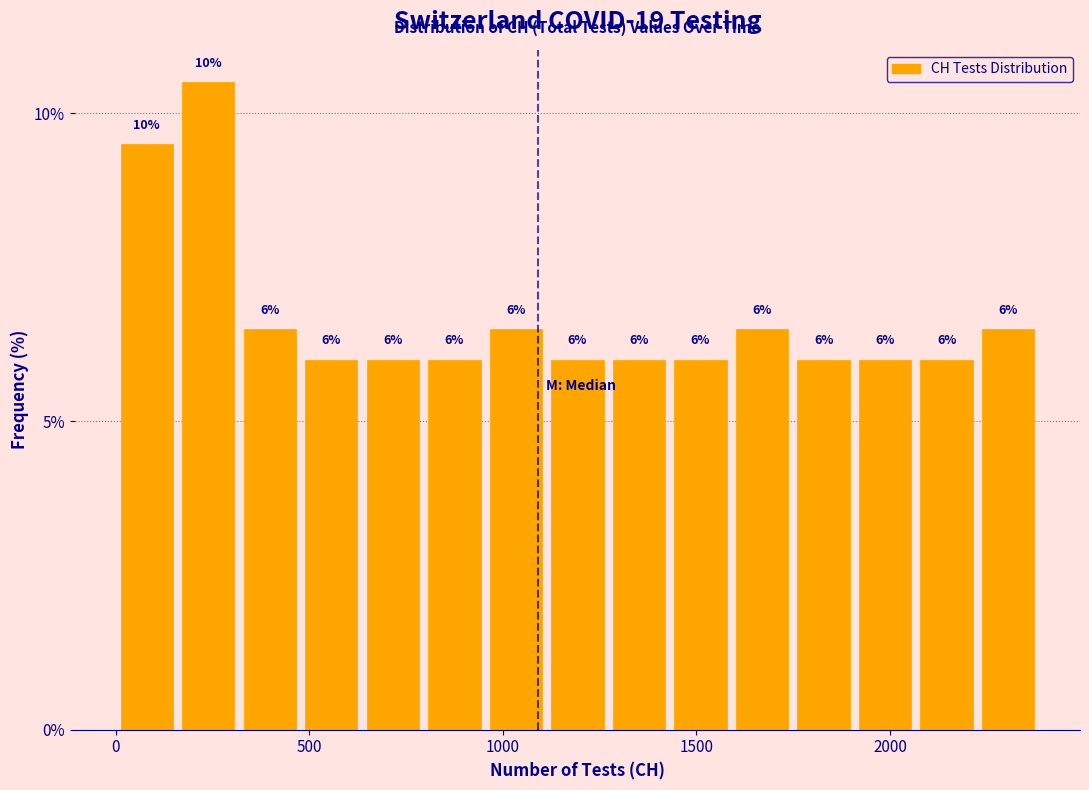

Around what value on the x-axis is the tallest bar? Give the approximate position of its centre, as read against the axis.

250